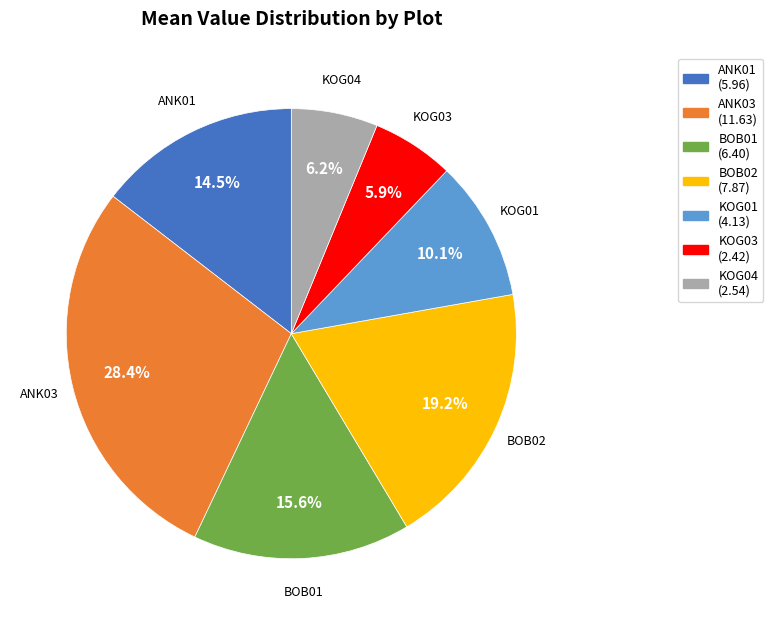

Is there any slice that represents more than half of the pie?

No